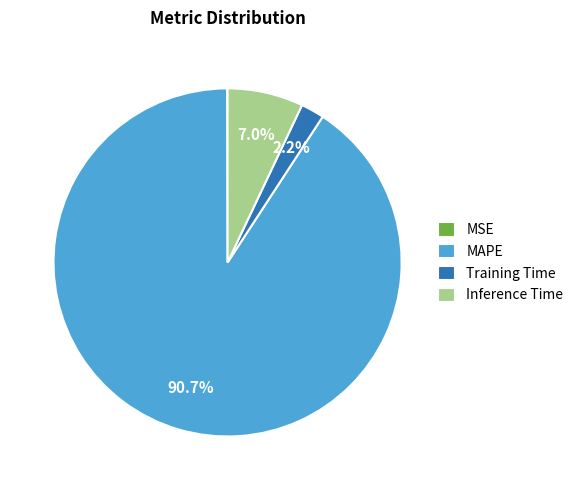

Combined, what portion of the pie is Inference Time and Training Time?

9.2%